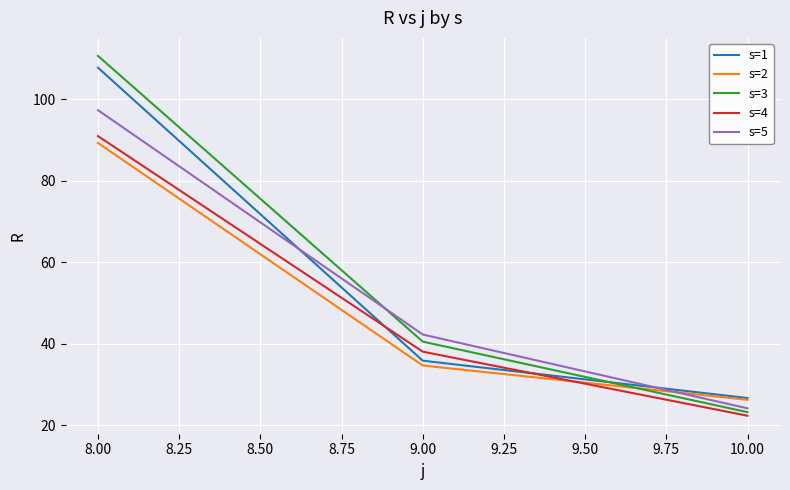

Which series has the widest spread of values?

s=3